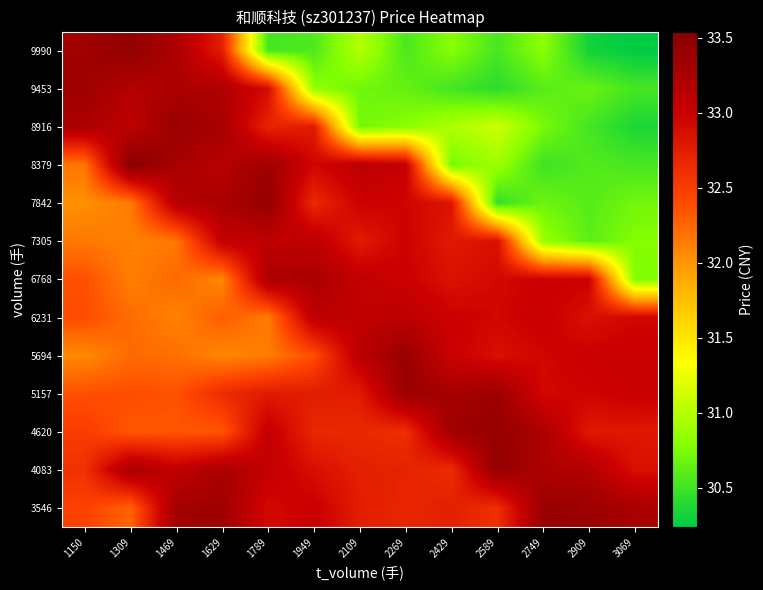

At how many categories does at least one series exceed 30?

13